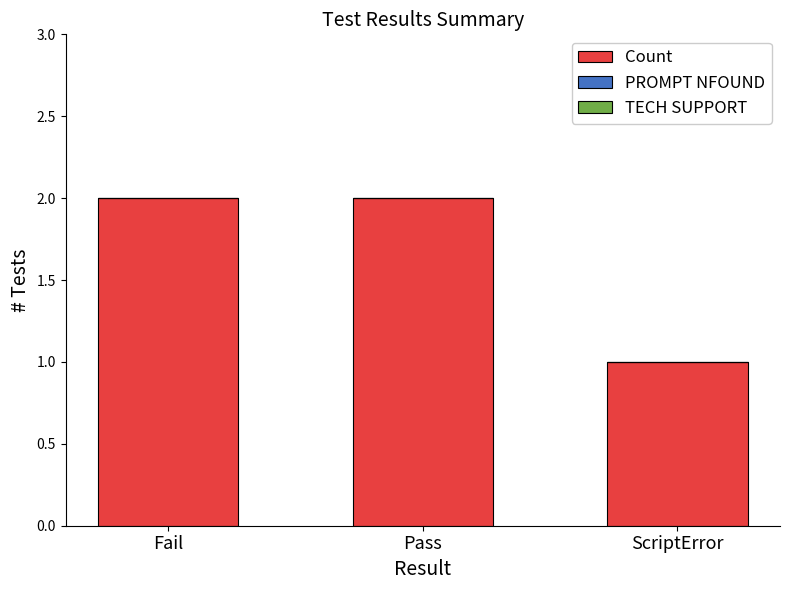

Reading right to left, what are all the values shown in this chart?

1	2	2